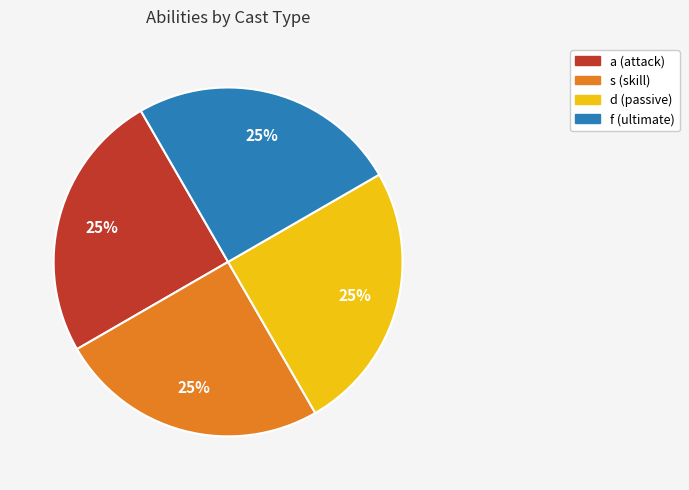

How many slices are in this pie chart?

4